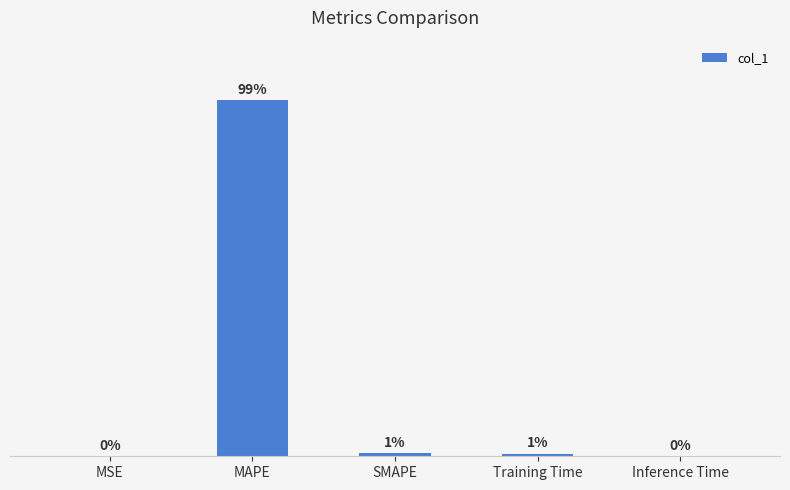

What is the change in value from MSE to Training Time?

+1.4